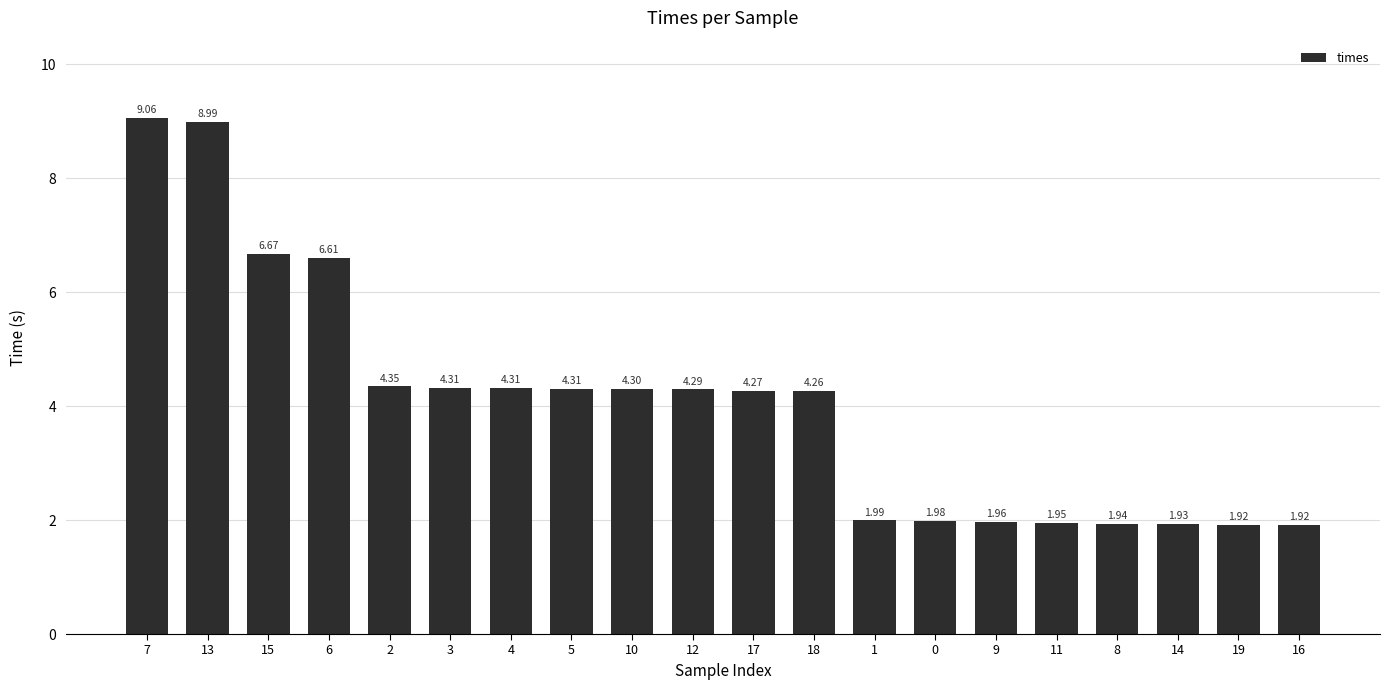

Count the number of values greater than 4.

12